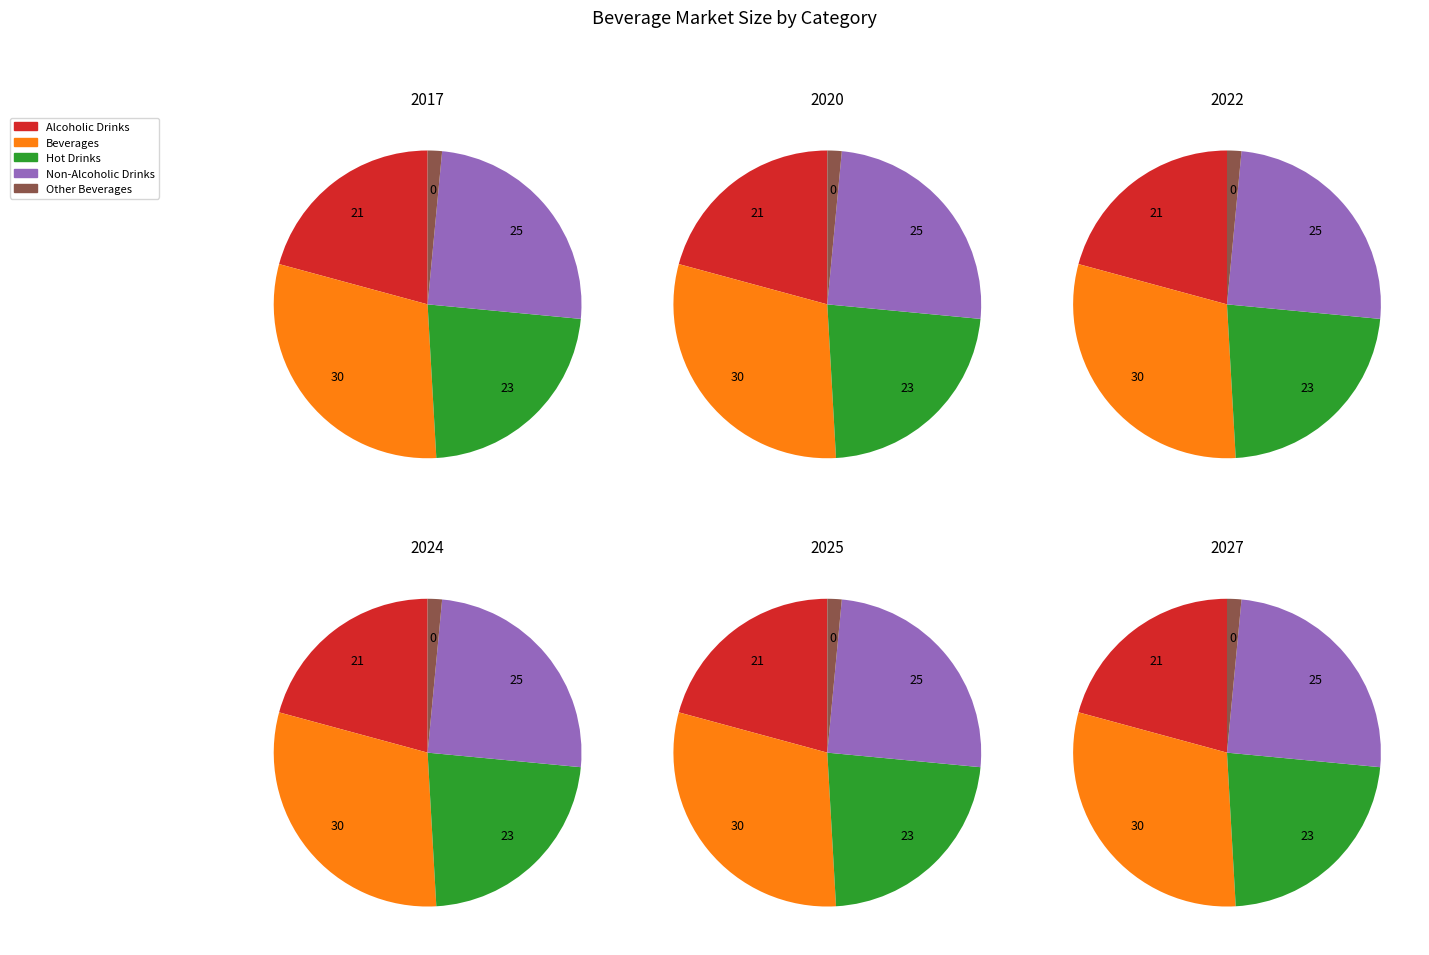

What portion of the pie excludes Hot Drinks?

77.4%